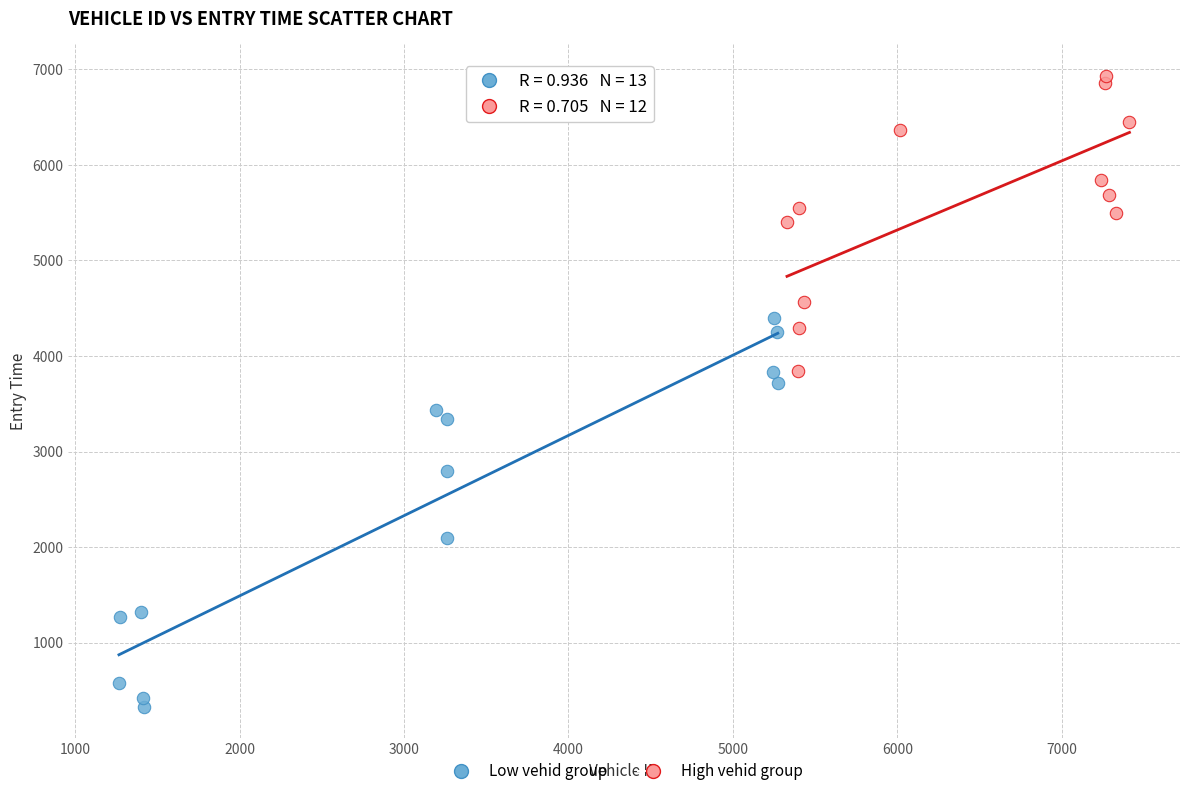

Which series has the widest spread of Y values?

Low vehid group